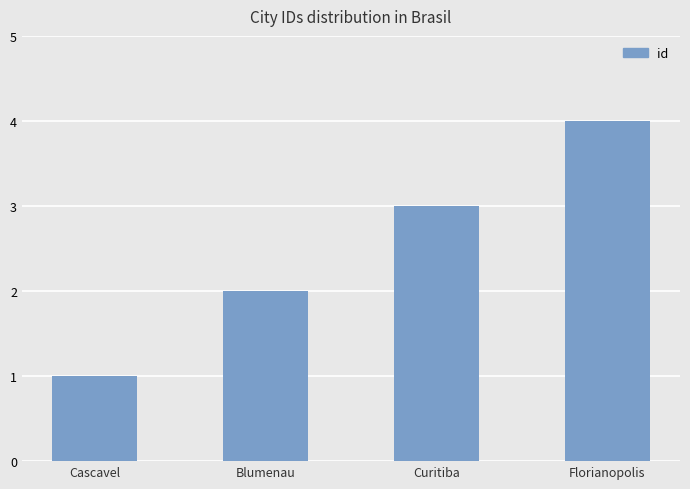

What is the smallest value displayed?

1